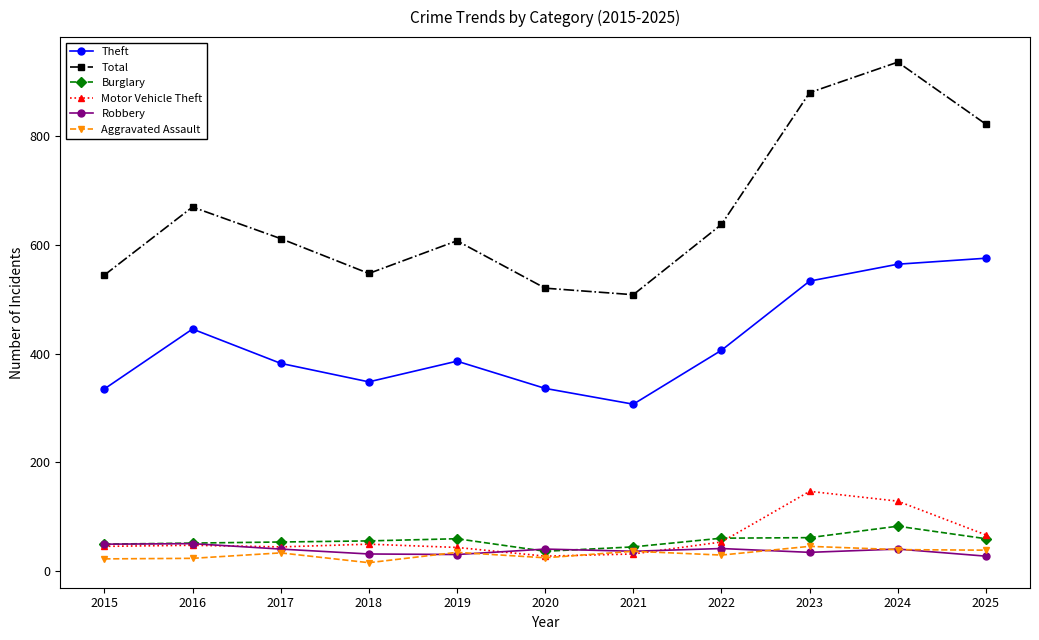

Which series has the largest total across all categories?

Total